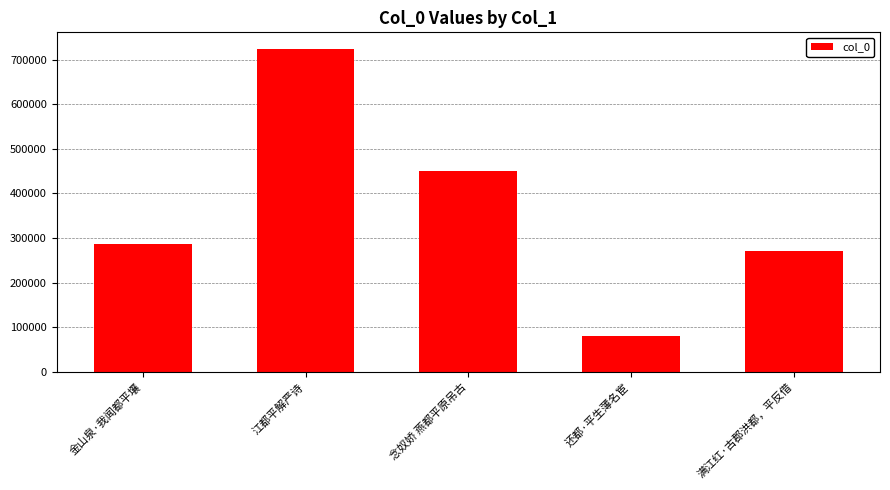

What is the change in value from 金山泉·我闻都平壤 to 江都平解严诗?

+438202